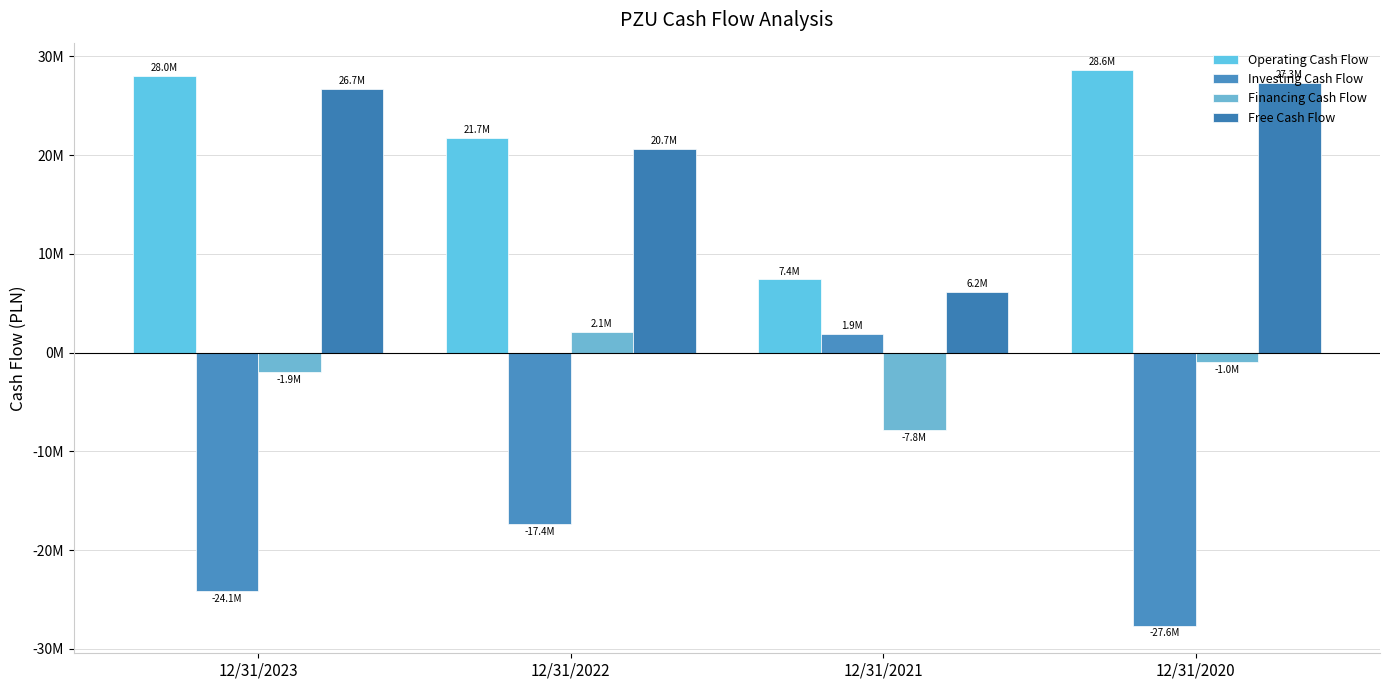

Does the chart contain any negative values?

Yes